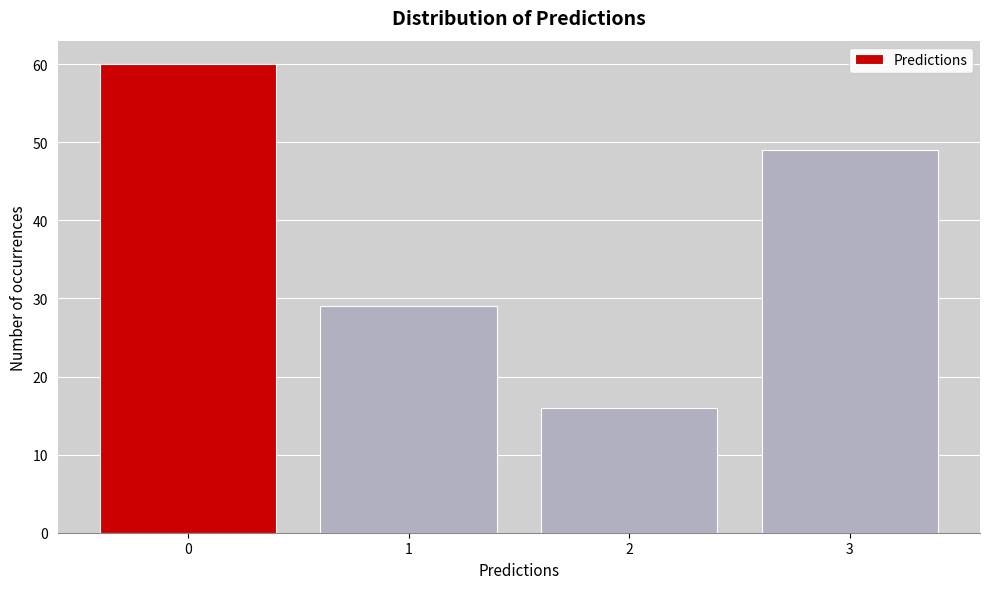

Reading left to right, transcribe all the data shown in this chart.

0=60	1=29	2=16	3=49